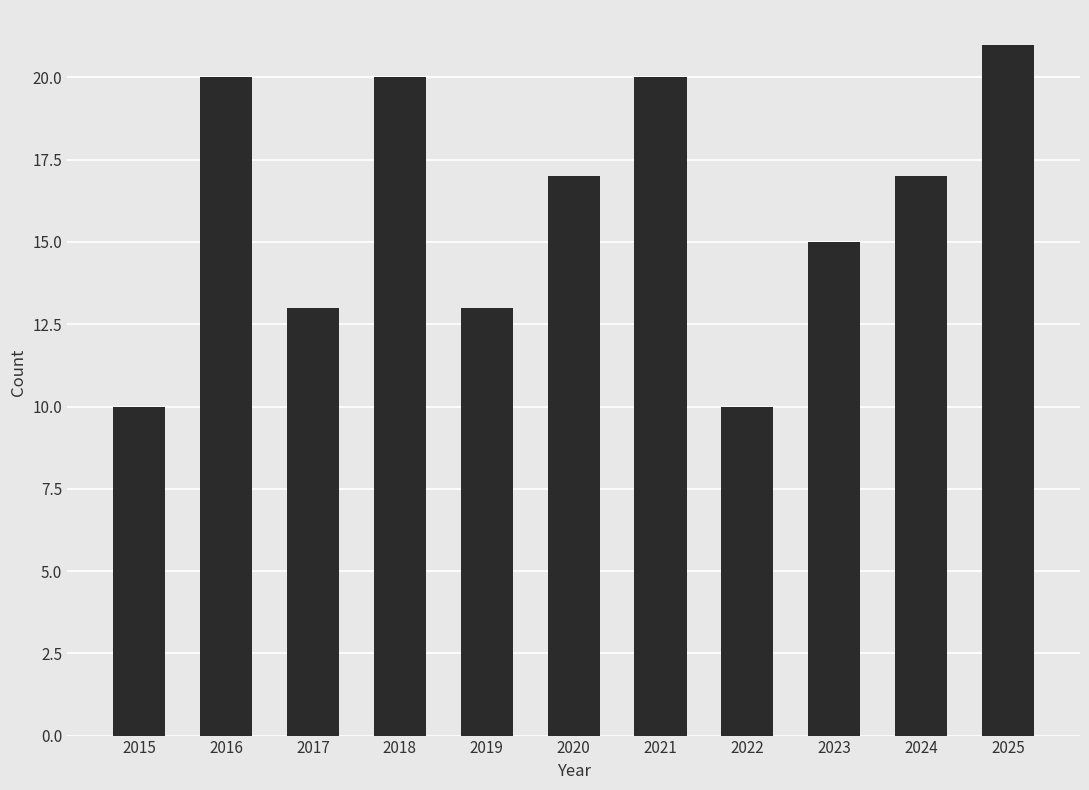

Count the number of data series in this chart.

1